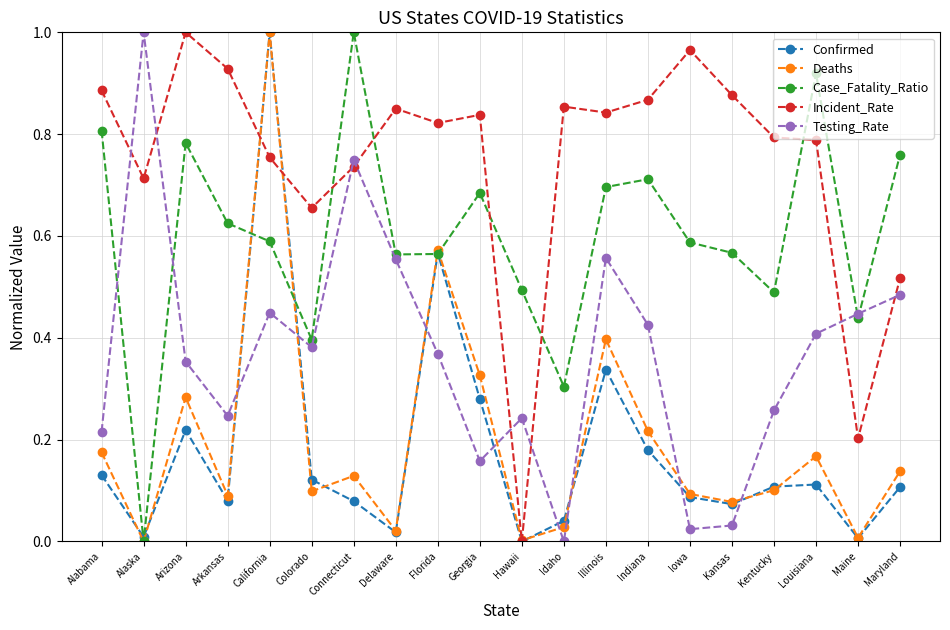

How many data points does each series have?

20